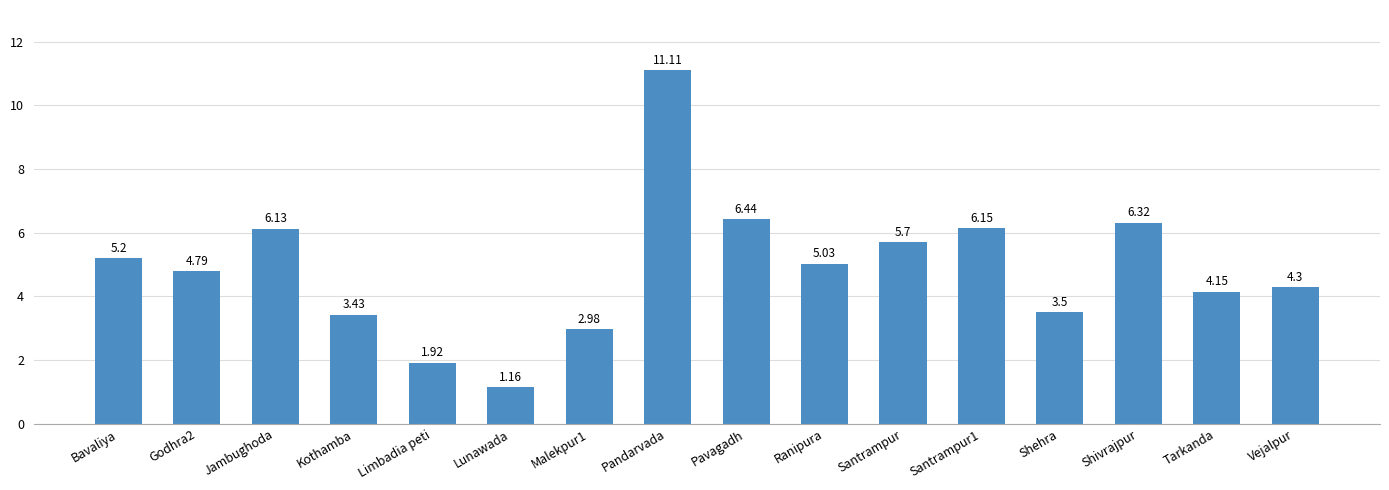

At which label does the data first exceed 5?

Bavaliya